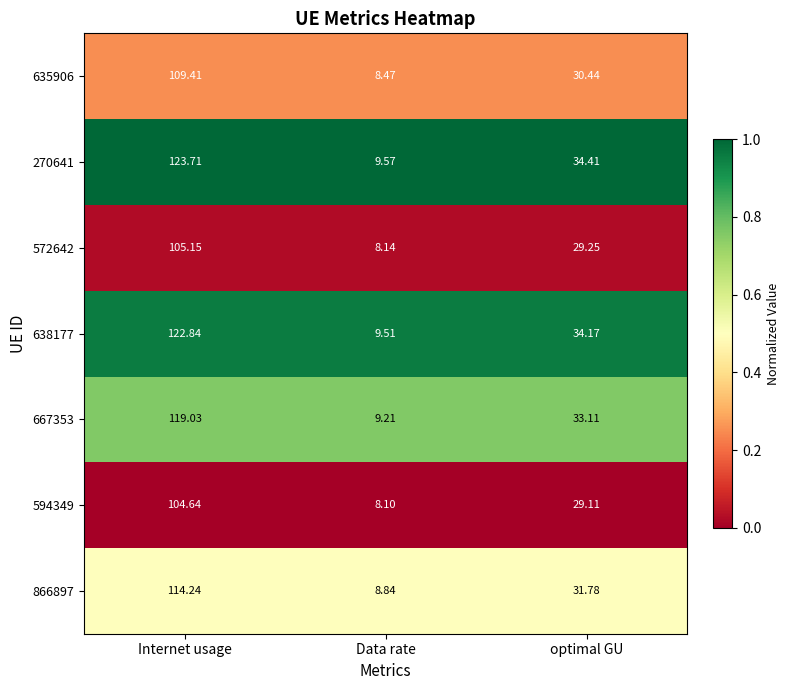

What is the difference between the highest and lowest values at Data rate?

1.5